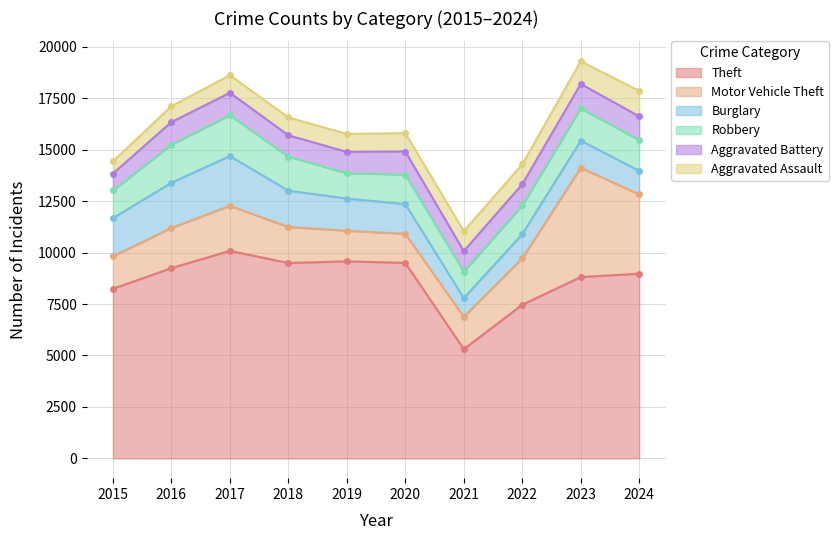

Is the value of Robbery at 2020 greater than the value of Theft at 2020?

No